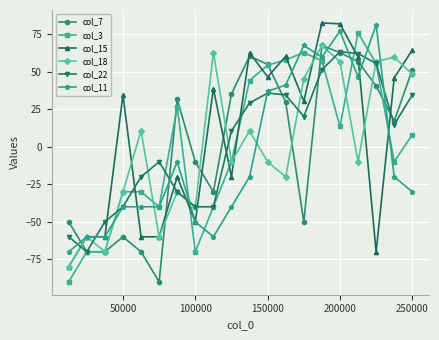

What are all the series names shown in the legend?

col_7, col_3, col_15, col_18, col_22, col_11